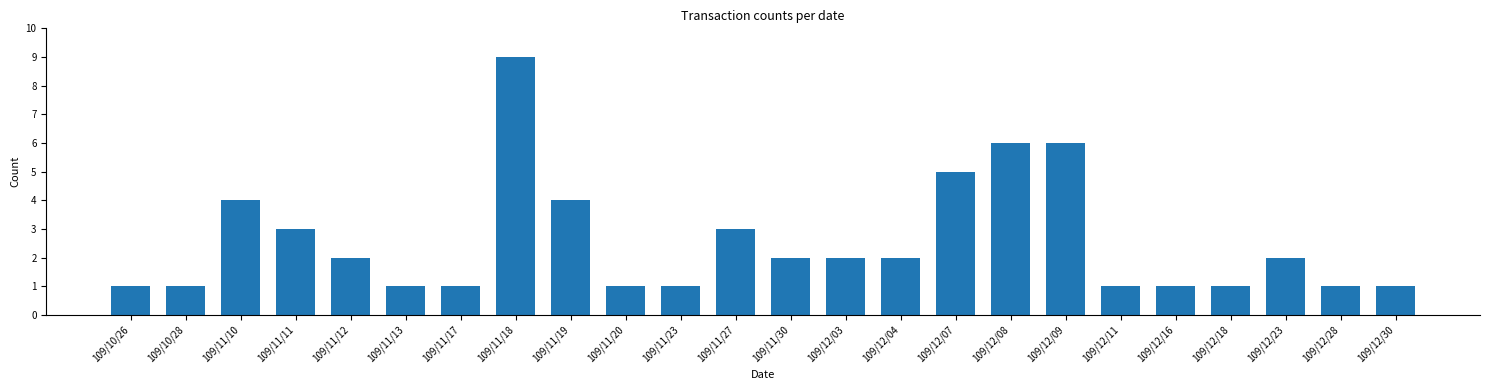

The value at 109/11/13 is 1. True or false?

True